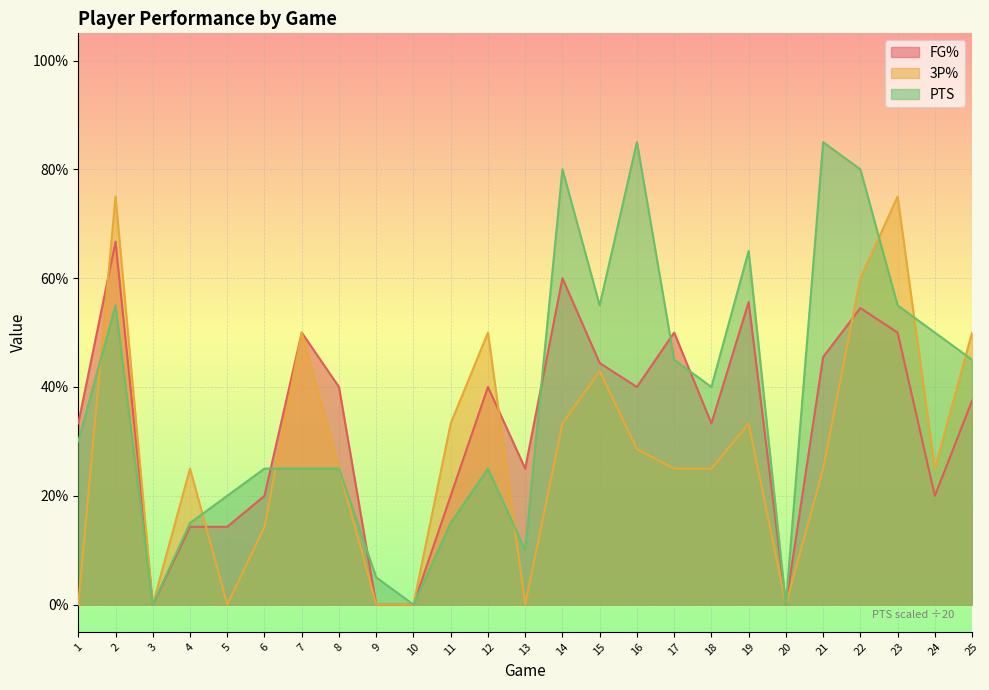

Which category has the lowest value in the FG% series?

3